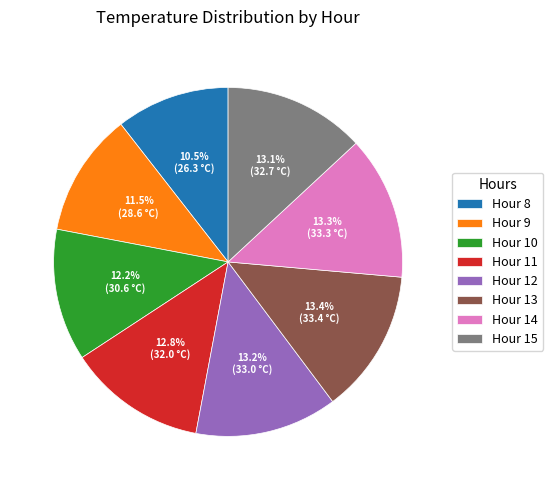

Is there a majority slice in this chart?

No